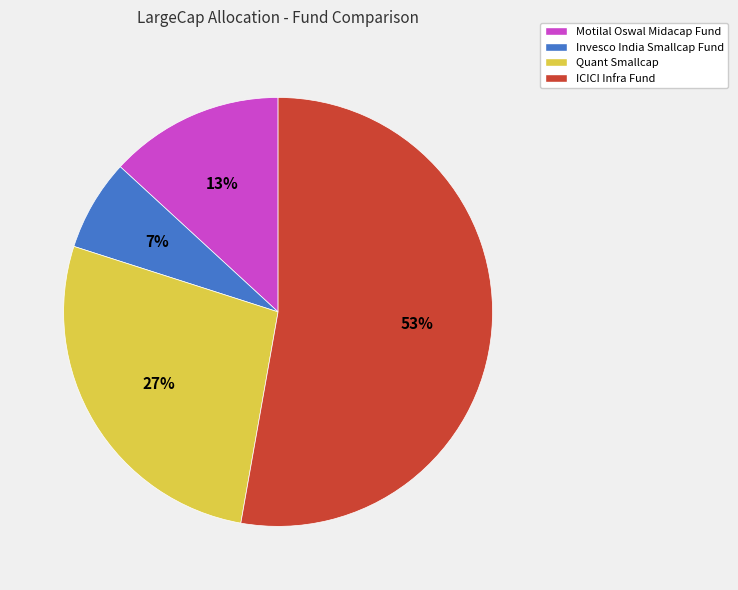

To the nearest percent, what is the difference between the largest and smallest slice percentages?

46%